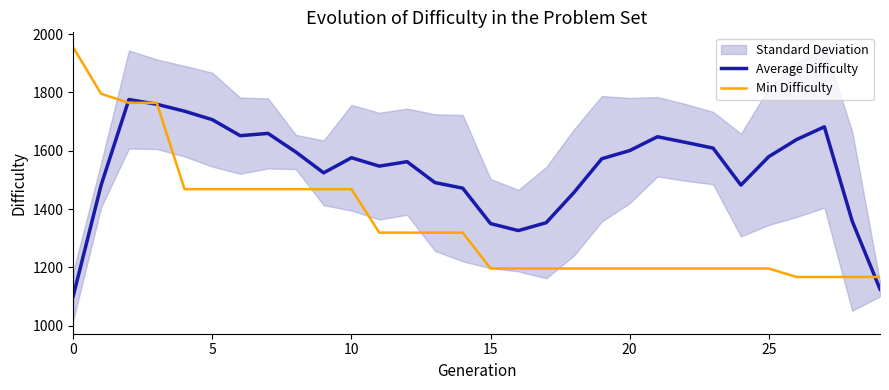

What is the maximum value for Average Difficulty?

1775.4